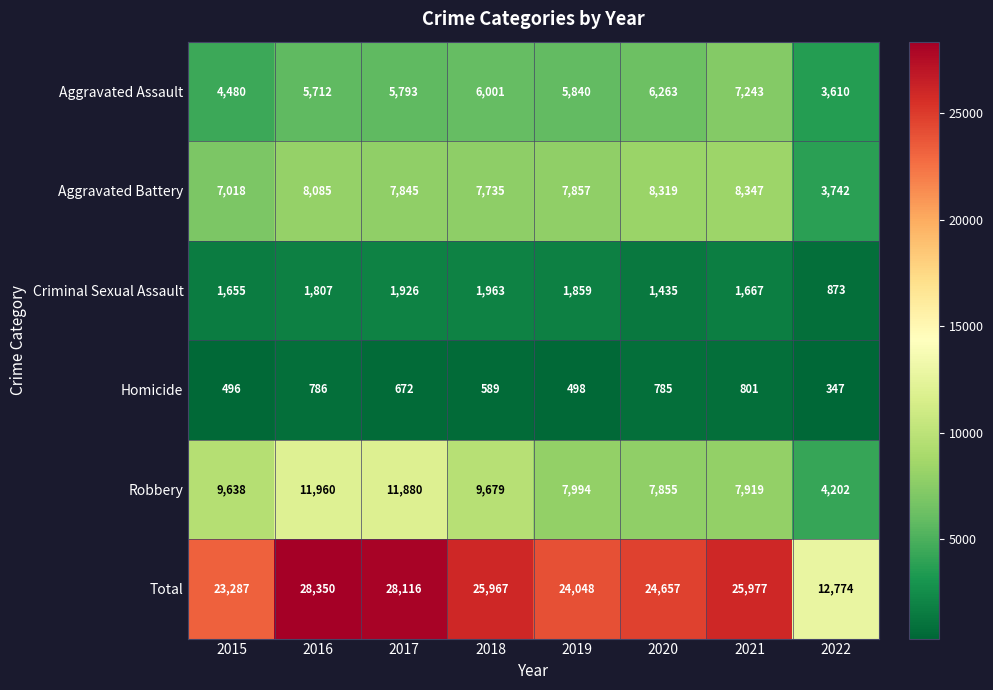

Which label corresponds to the smallest value in the chart?

2022